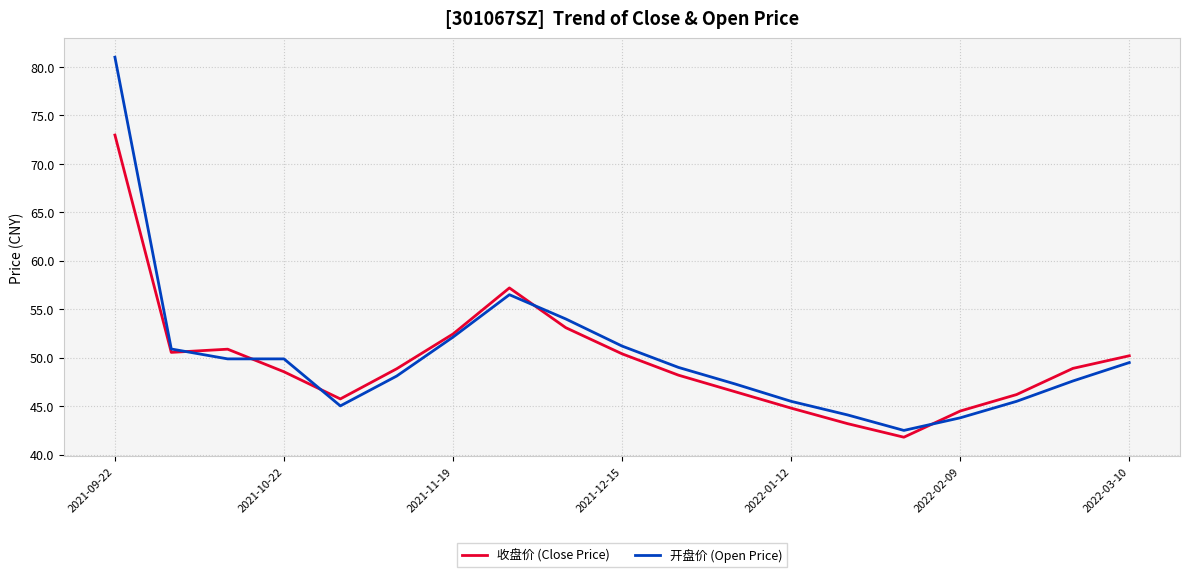

List the series in order of their peak value, lowest first.

收盘价 (Close Price), 开盘价 (Open Price)